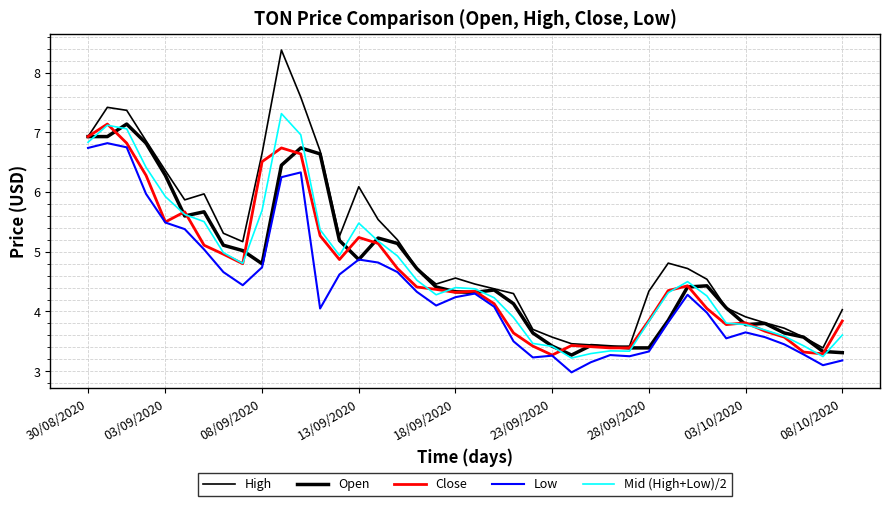

Reading left to right, list all the values displayed in this chart.

High: 6.9	7.4	7.4	6.9	6.4	5.9	6.0	5.3	5.2	6.7	8.4	7.6	6.7	5.3	6.1	5.5	5.2	4.7	4.5	4.6	4.5	4.4	4.3	3.7	3.6	3.5	3.4	3.4	3.4	4.3	4.8	4.7	4.5	4.1	3.9	3.8	3.7	3.6	3.4	4.0
Open: 6.9	6.9	7.1	6.8	6.3	5.6	5.7	5.1	5.0	4.8	6.5	6.7	6.6	5.2	4.9	5.2	5.1	4.7	4.4	4.3	4.3	4.4	4.1	3.6	3.4	3.3	3.4	3.4	3.4	3.4	3.9	4.4	4.4	4.1	3.8	3.8	3.6	3.6	3.3	3.3
Close: 6.9	7.1	6.8	6.3	5.5	5.7	5.1	5.0	4.8	6.5	6.7	6.6	5.3	4.9	5.2	5.1	4.7	4.4	4.4	4.3	4.3	4.1	3.6	3.4	3.3	3.4	3.4	3.4	3.4	3.9	4.3	4.4	4.0	3.8	3.8	3.7	3.6	3.3	3.3	3.8
Low: 6.7	6.8	6.8	6.0	5.5	5.4	5.0	4.7	4.4	4.7	6.2	6.3	4.0	4.6	4.9	4.8	4.7	4.3	4.1	4.2	4.3	4.1	3.5	3.2	3.3	3.0	3.1	3.3	3.2	3.3	3.8	4.3	4.0	3.5	3.6	3.6	3.5	3.3	3.1	3.2
Mid (High+Low)/2: 6.8	7.1	7.1	6.4	5.9	5.6	5.5	5.0	4.8	5.7	7.3	7.0	5.4	4.9	5.5	5.2	4.9	4.5	4.3	4.4	4.4	4.2	3.9	3.5	3.4	3.2	3.3	3.3	3.3	3.8	4.3	4.5	4.3	3.8	3.8	3.7	3.6	3.4	3.2	3.6